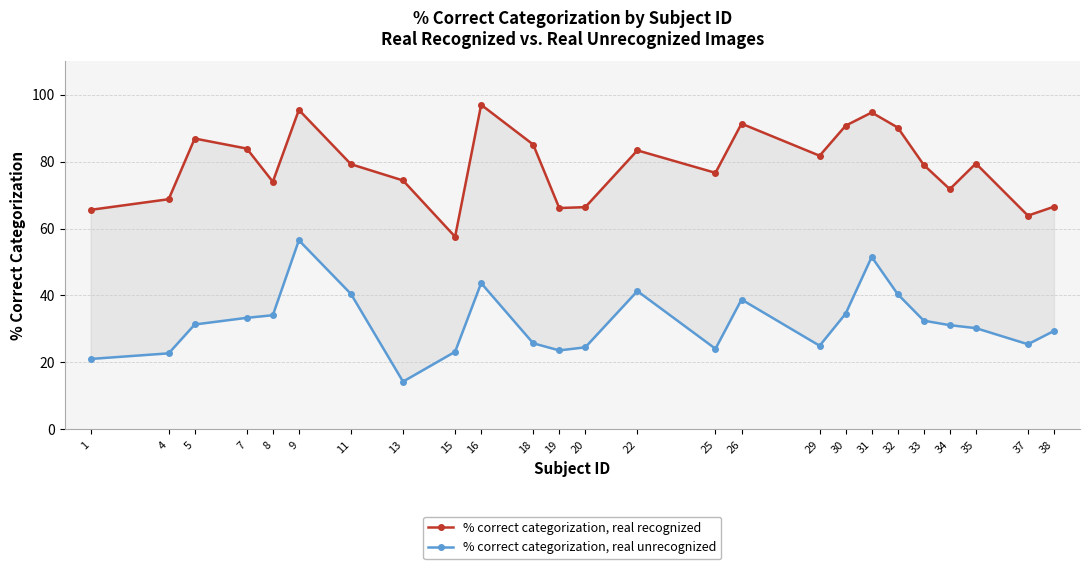

Rank the series by their maximum value, from highest to lowest.

% correct categorization, real recognized, % correct categorization, real unrecognized